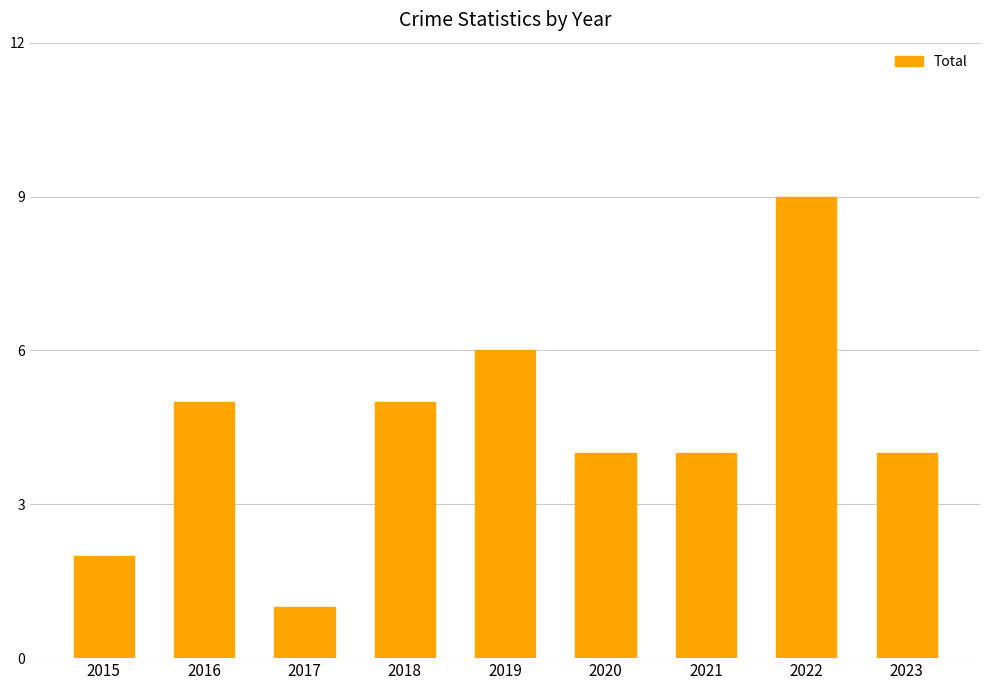

How many series are shown in this chart?

1